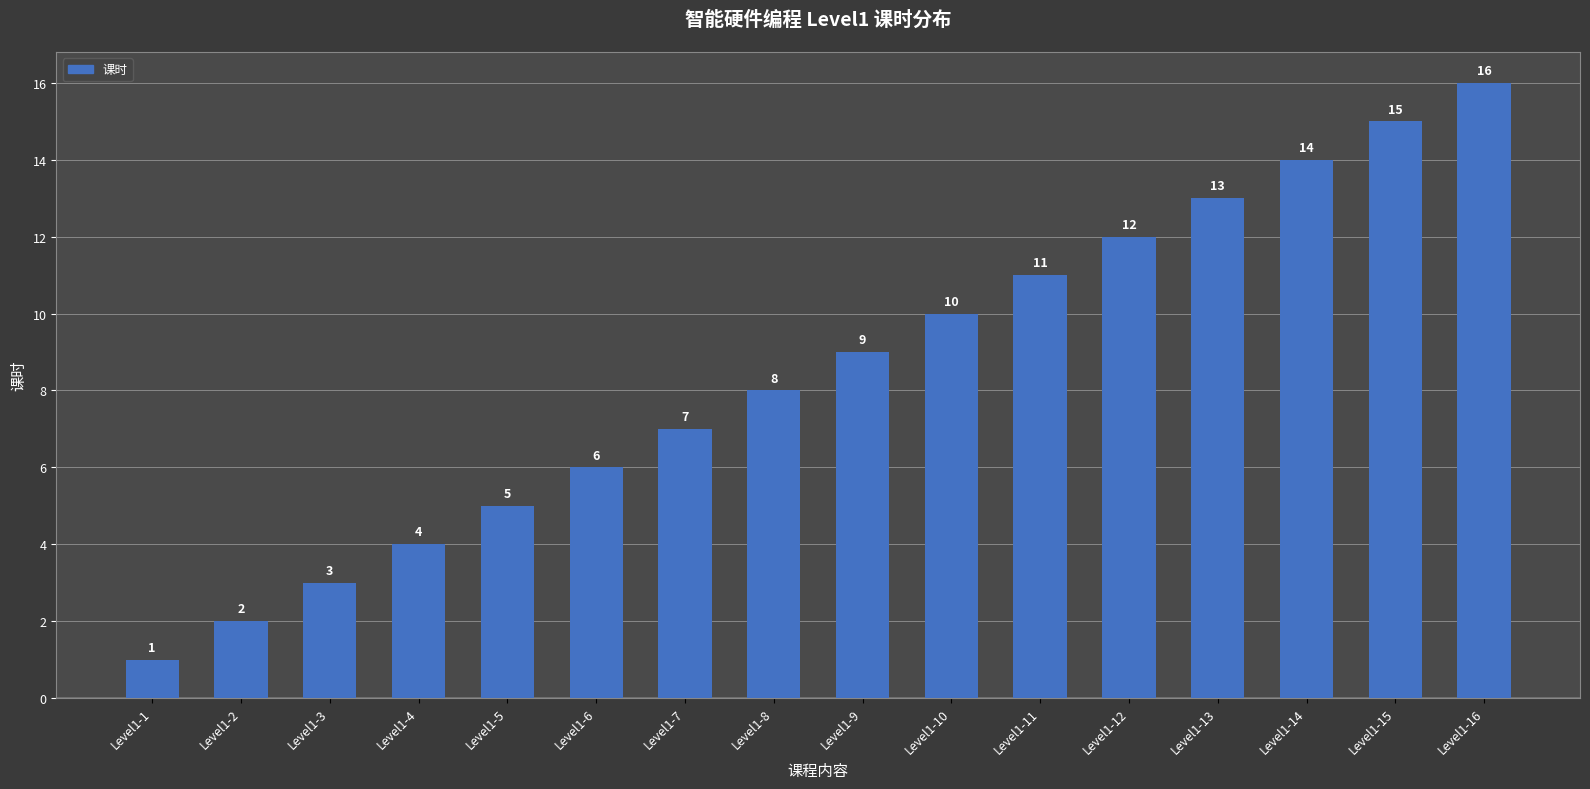

At which category does the chart reach its peak across all series?

Level1-16